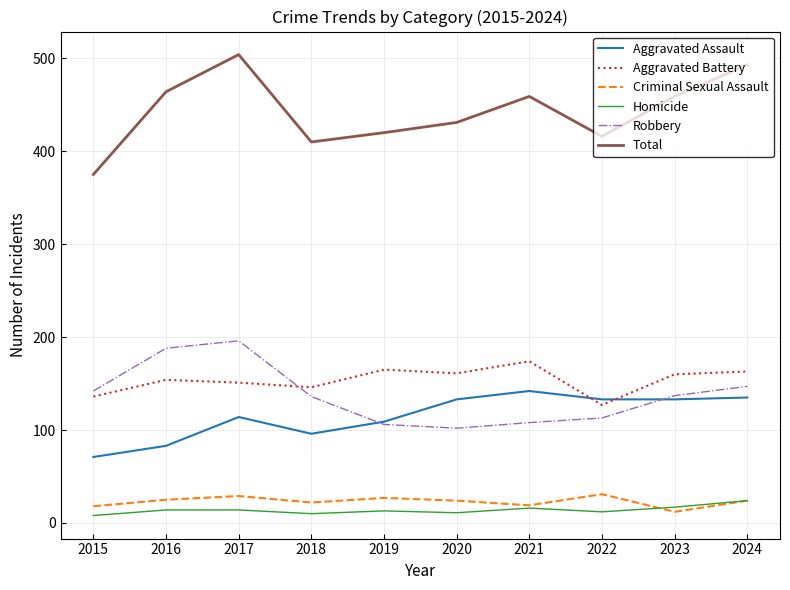

Which series has the largest range (max minus min)?

Total